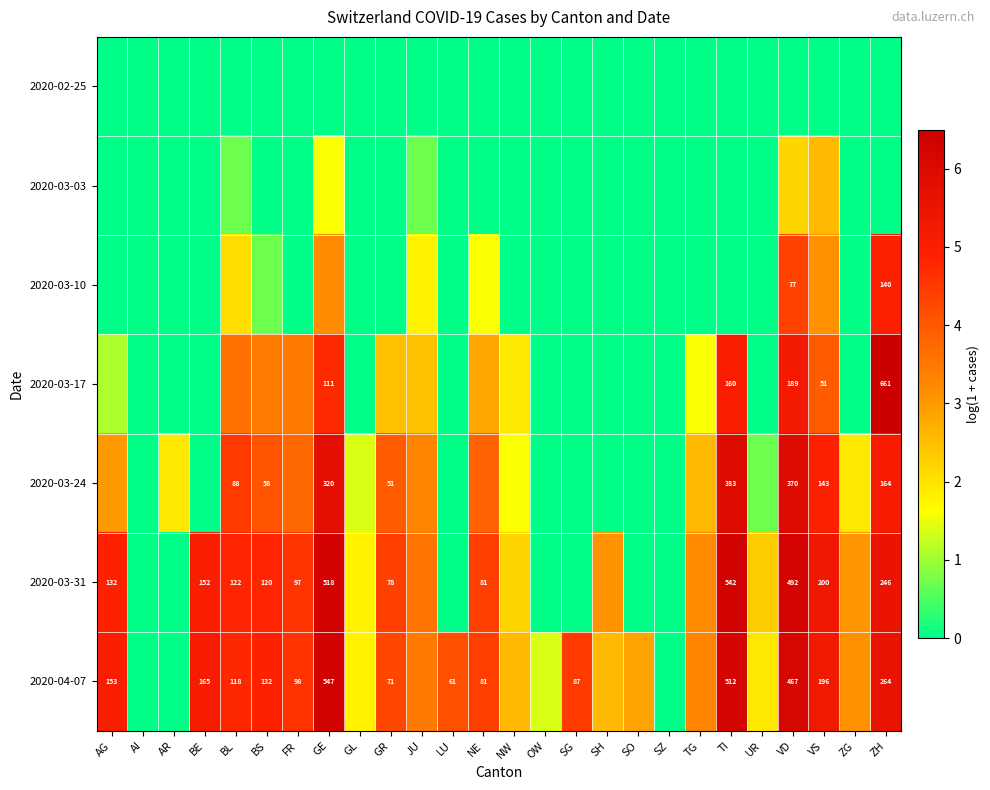

How many data points in 2020-03-31 are above 3?

16